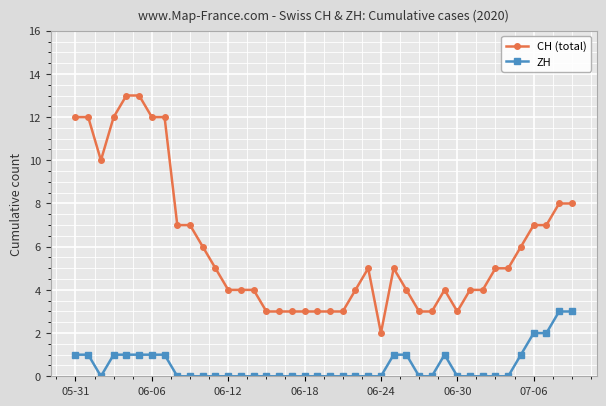

What is the value of the CH (total) point at the 34th from the left?

5